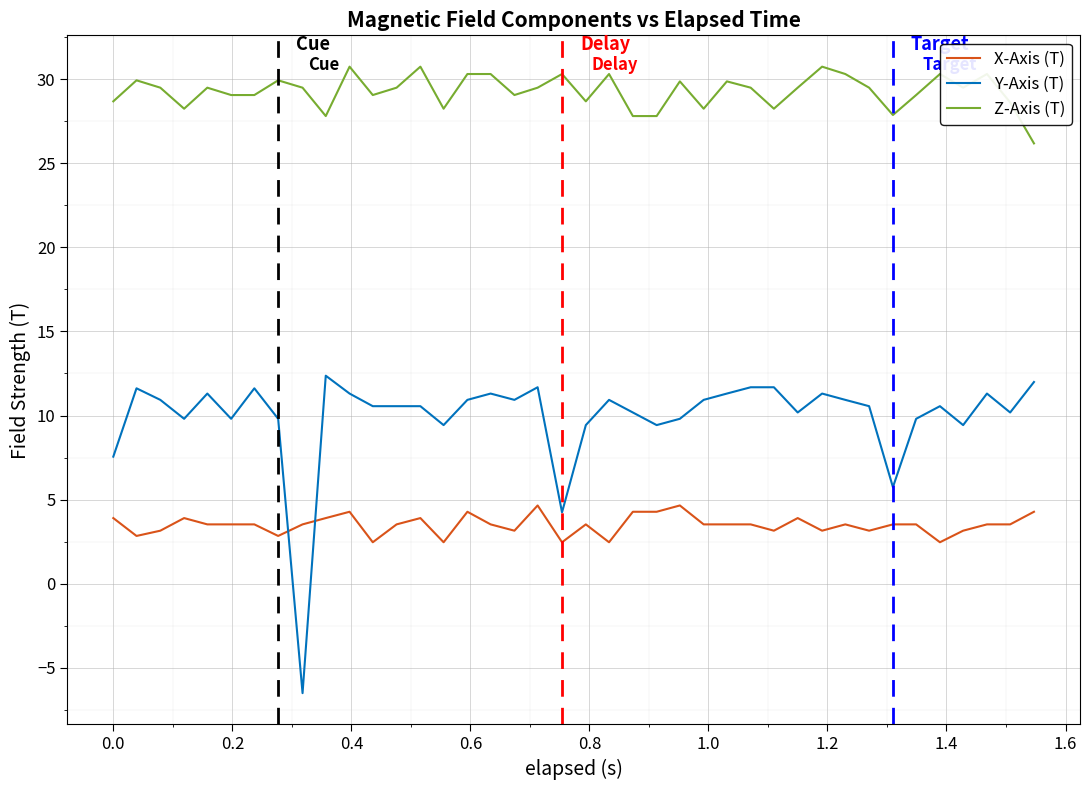

True or false: X-Axis (T) and Y-Axis (T) cross at least once.

True